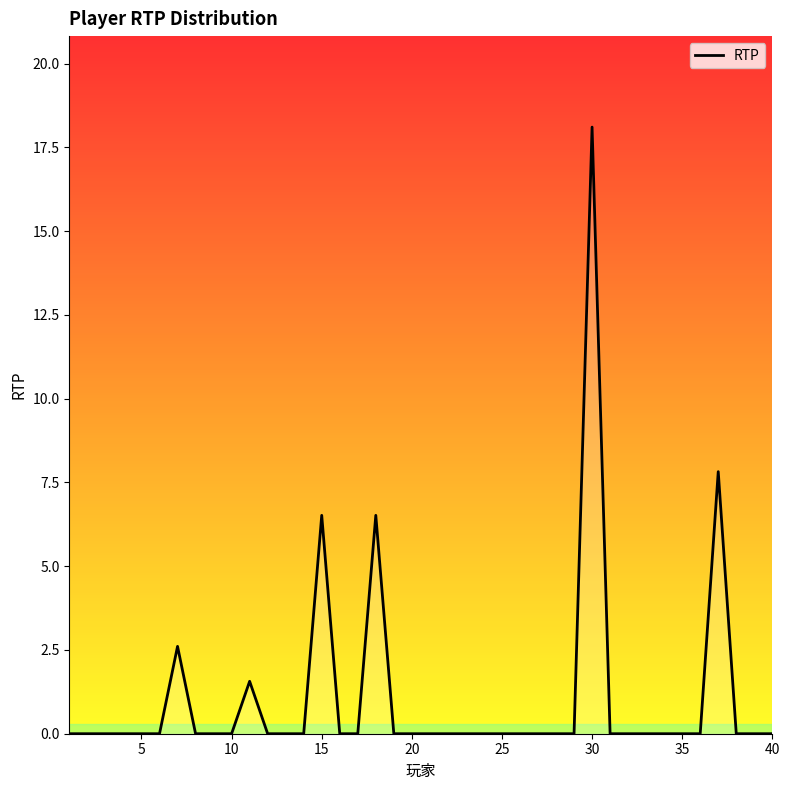

What is the difference between the maximum and minimum values?

18.1